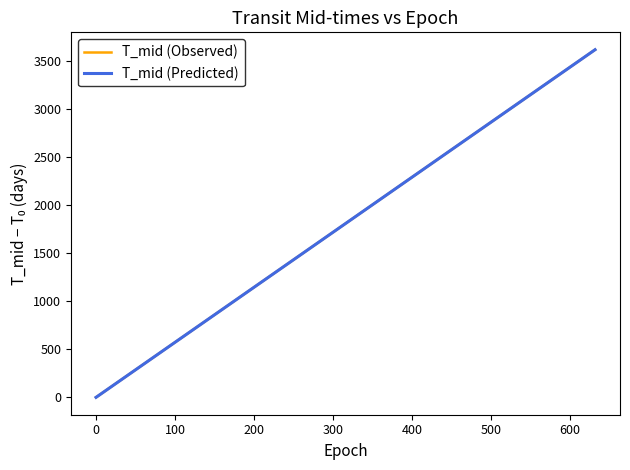

What is the maximum value for T_mid (Predicted)?

3616.0